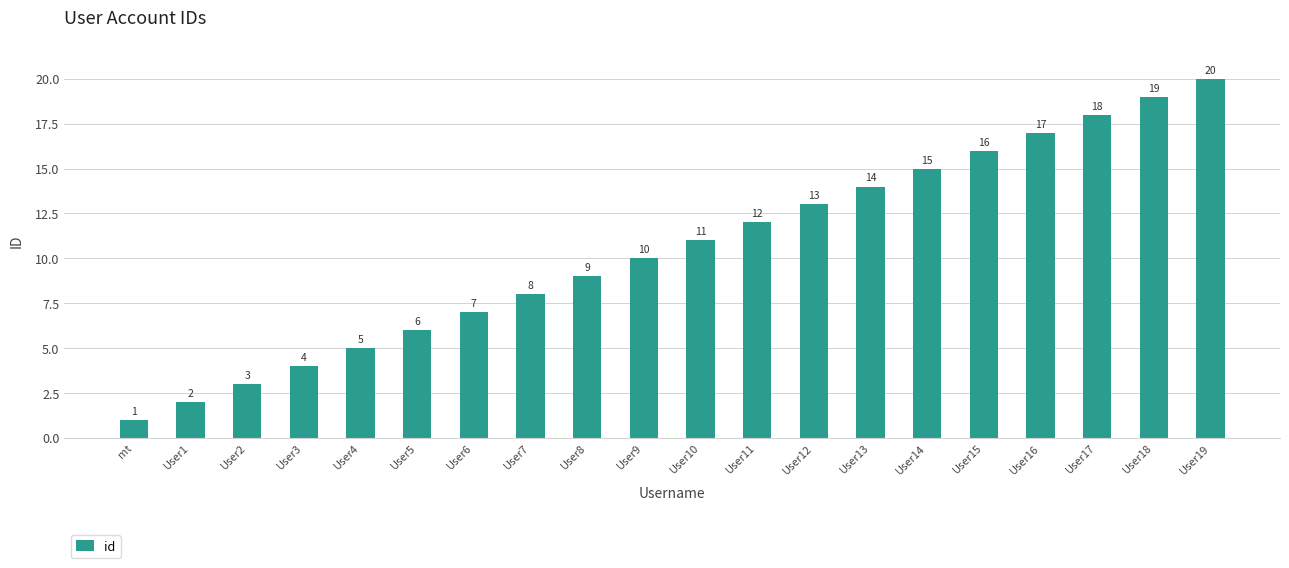

What is the difference between the values at User19 and User10?

9